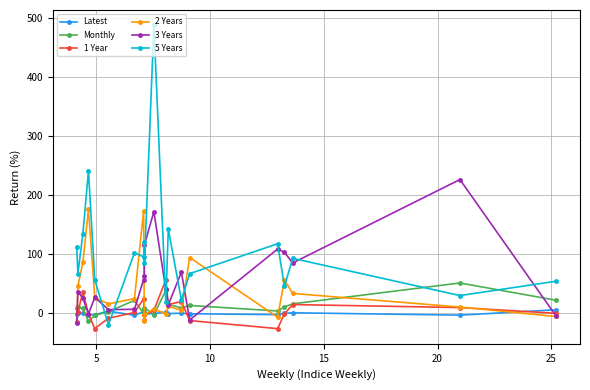

True or false: 5 Years has more than 1 points higher than both neighbors.

True